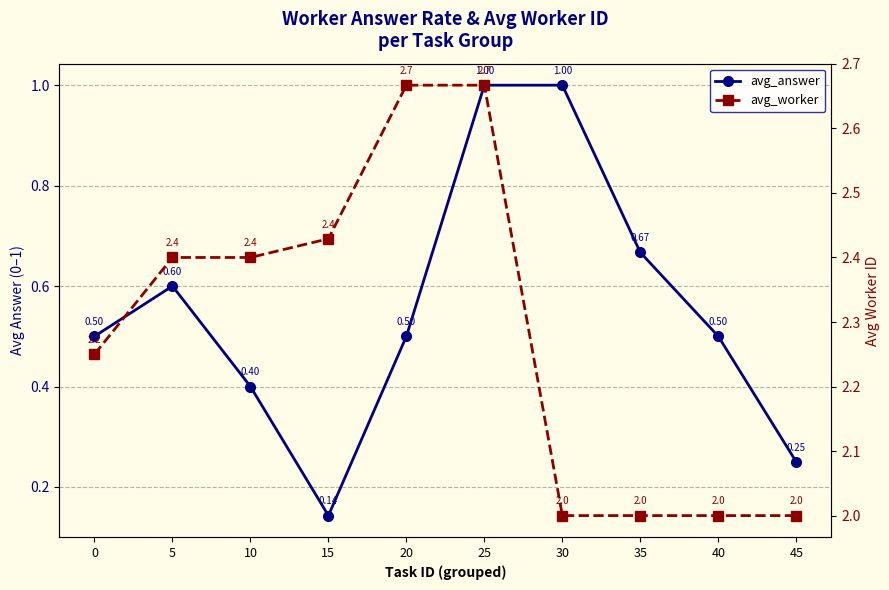

True or false: avg_answer has a value of 0.4 at 45.

False